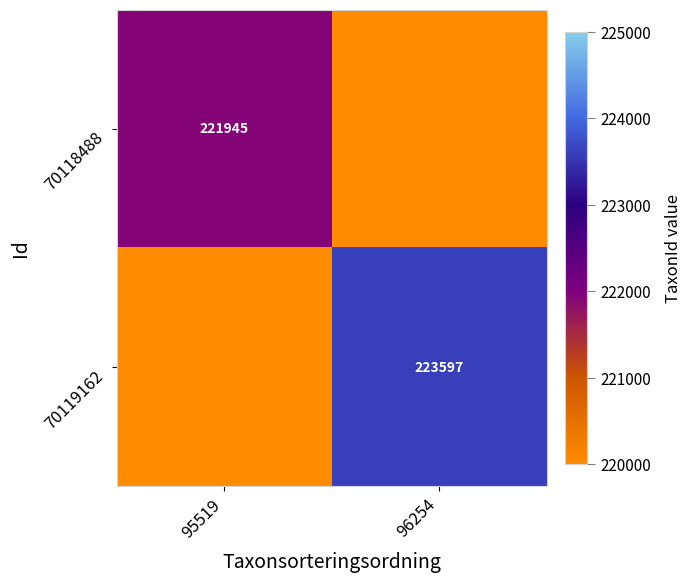

Is it true that 70118488 equals 221945 at 95519?

True